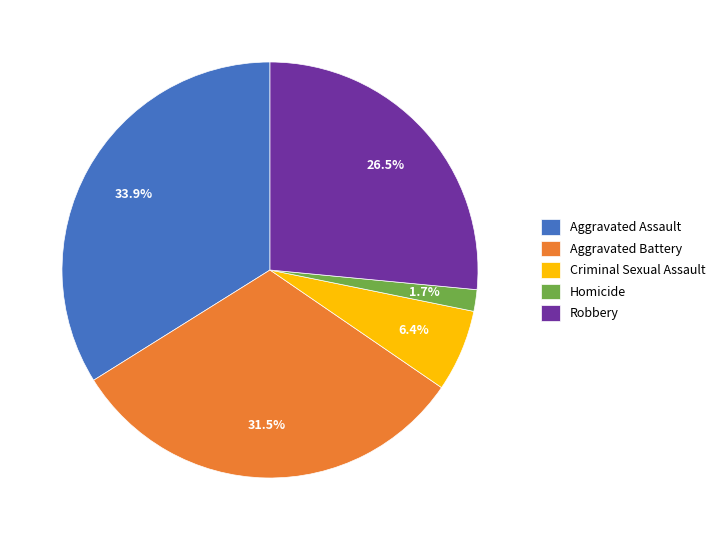

How many slices are in this pie chart?

5